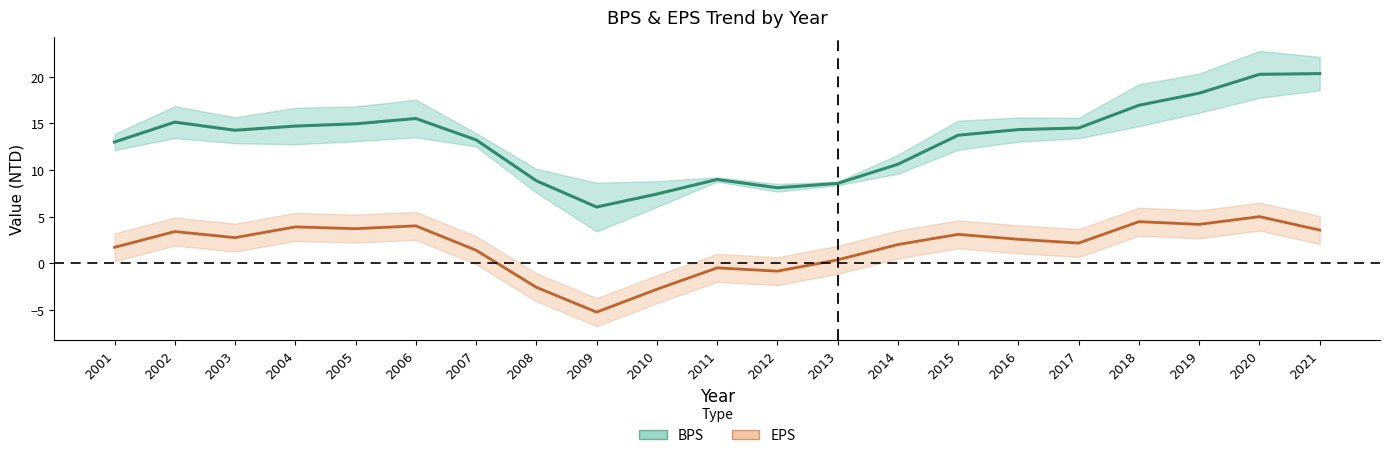

Which series has the largest range (max minus min)?

BPS (center)